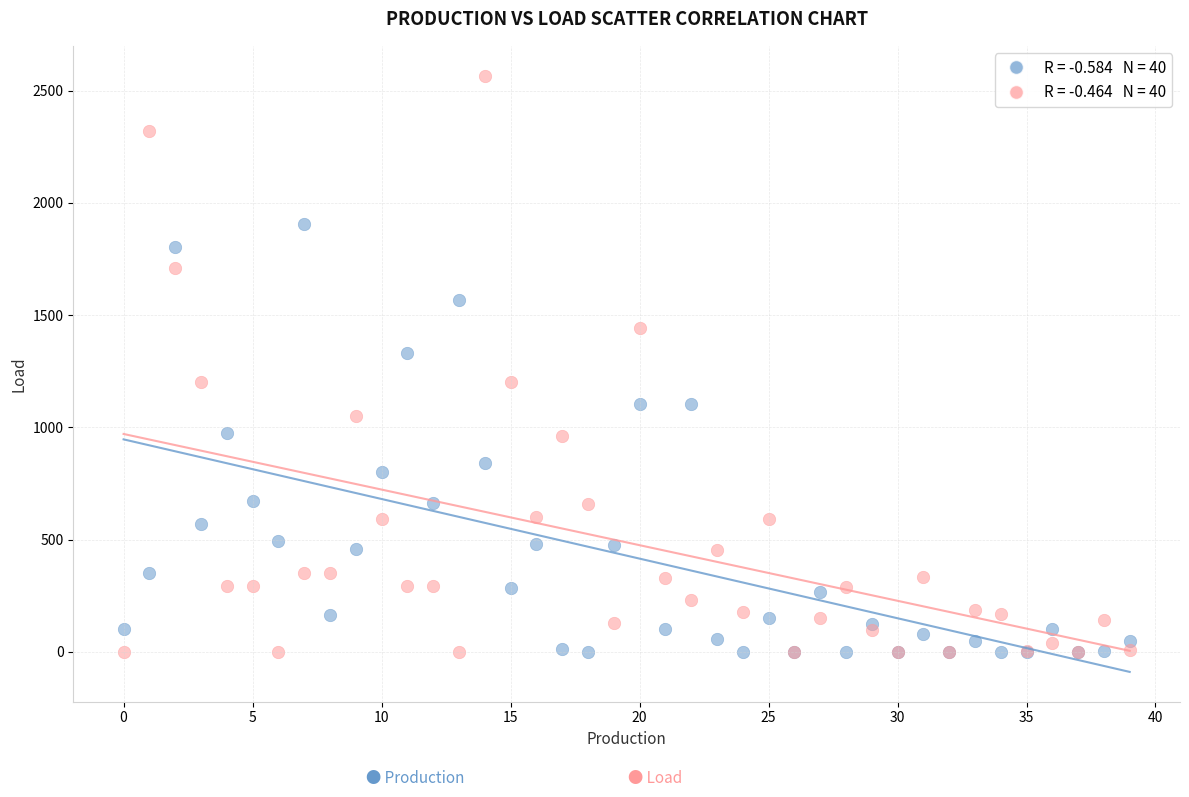

Across all series, what Y value is closest to 1283?

1333.4